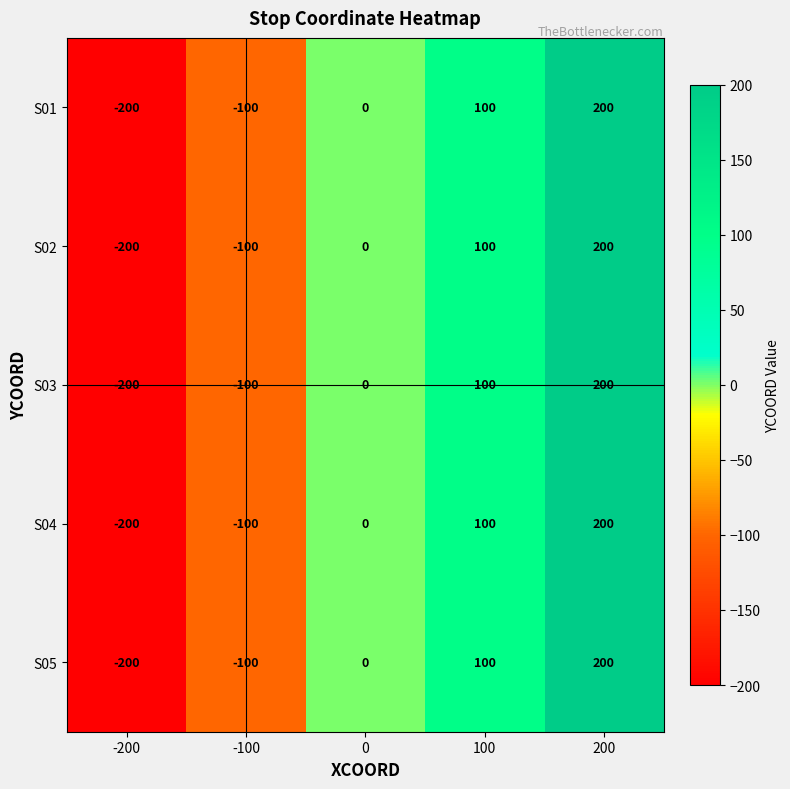

What is the sum of the S02 values at 200 and -100?

100